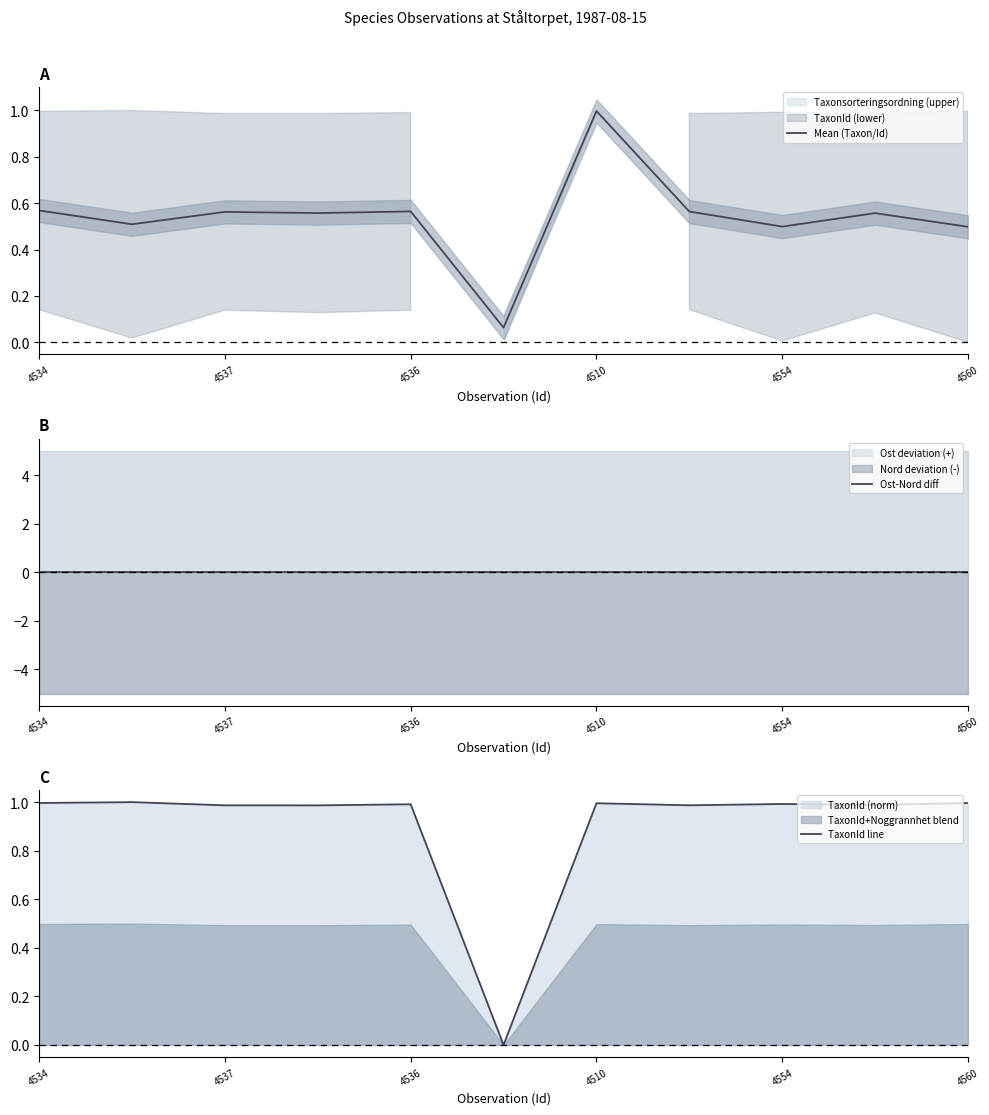

True or false: TaxonId line and Ost-Nord diff intersect in this chart.

False